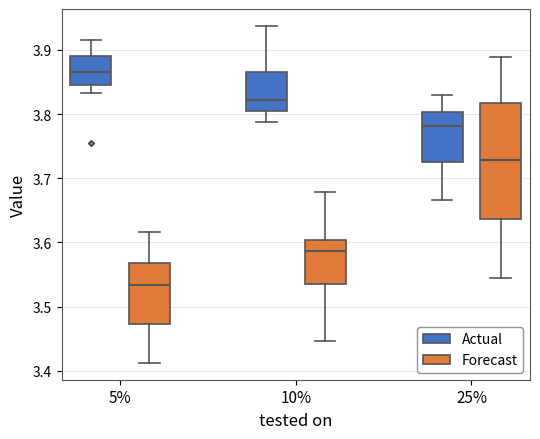

Where does the lower whisker of the box for 5% (Actual) end on the y-axis? The values are not printed on the chart, so give them approximately, as read against the axis.

3.83